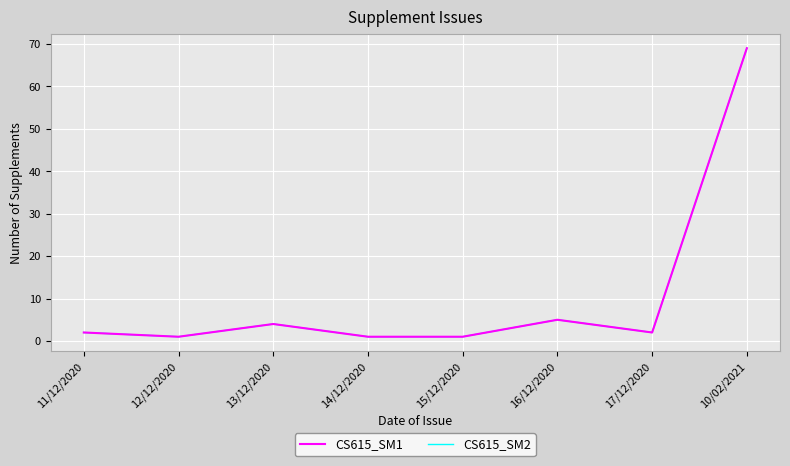

What is the difference between the second highest and second lowest values in the CS615_SM1 series?

4